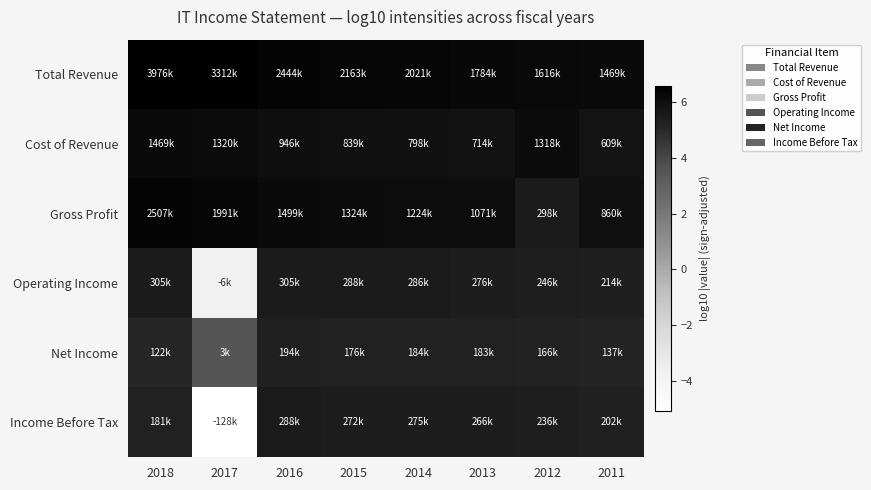

List the series in order of their peak value, highest first.

Total Revenue, Gross Profit, Cost of Revenue, Operating Income, Income Before Tax, Net Income